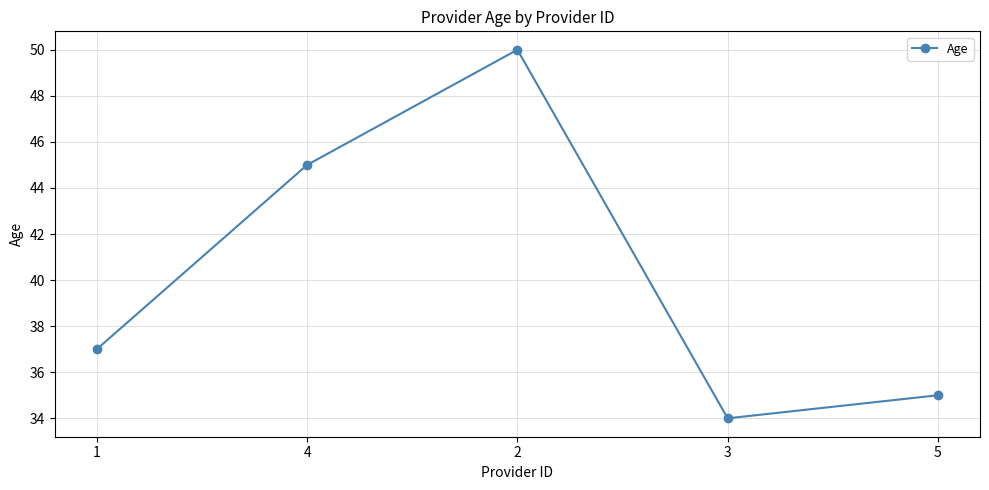

True or false: there are more than 0 points higher than both neighbors.

True